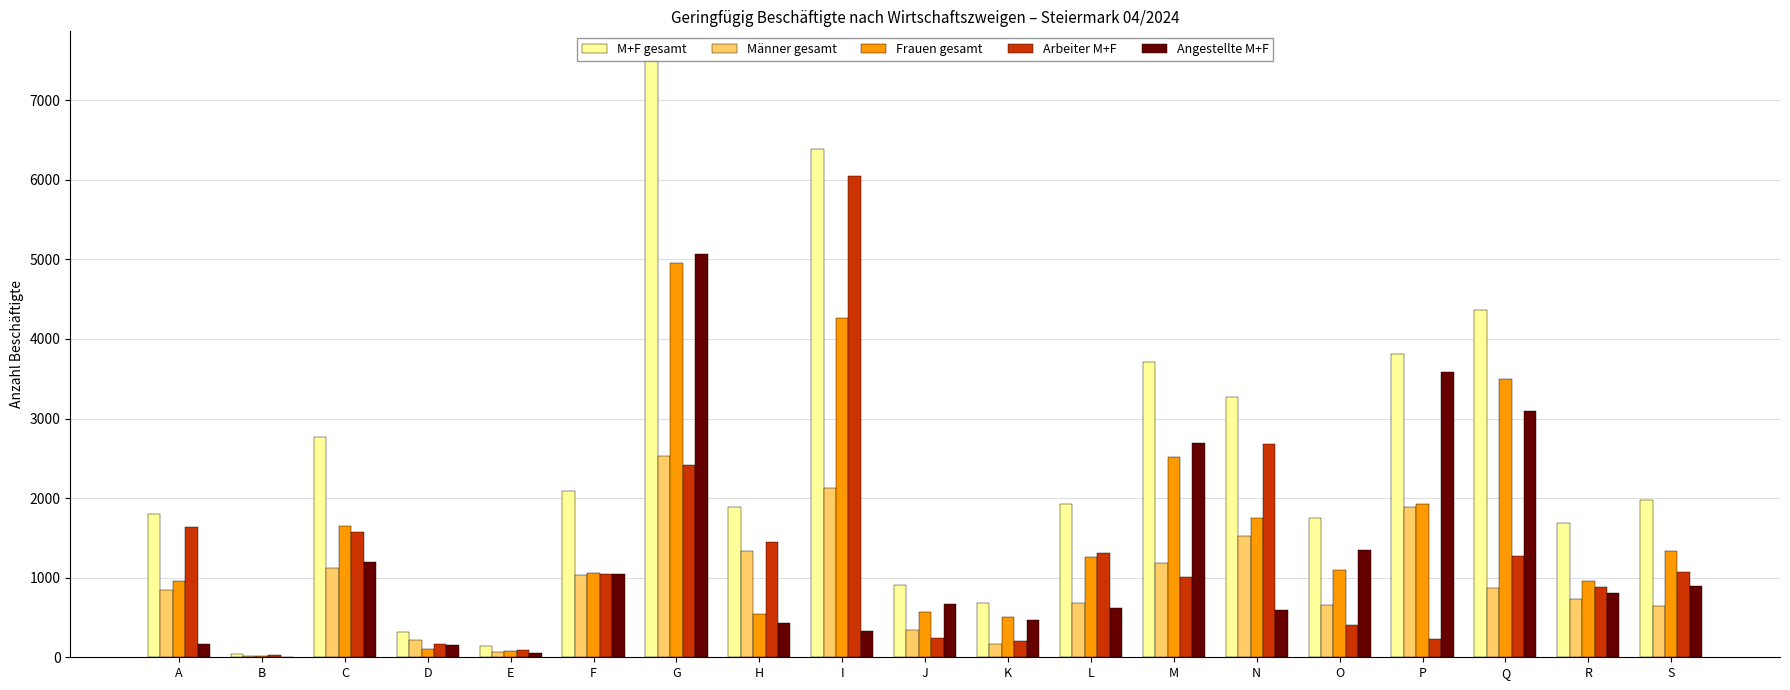

Is the value of Angestellte M+F at P greater than the value of M+F gesamt at R?

Yes